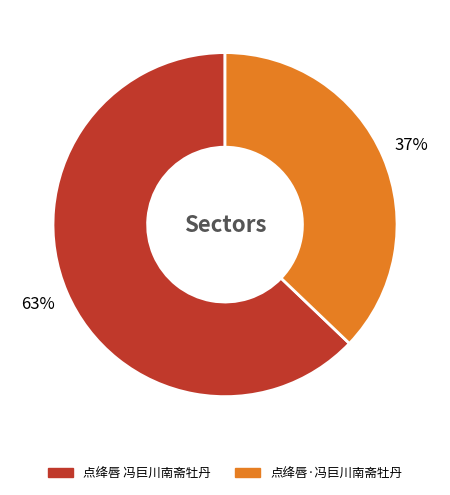

How many slices are in this pie chart?

2